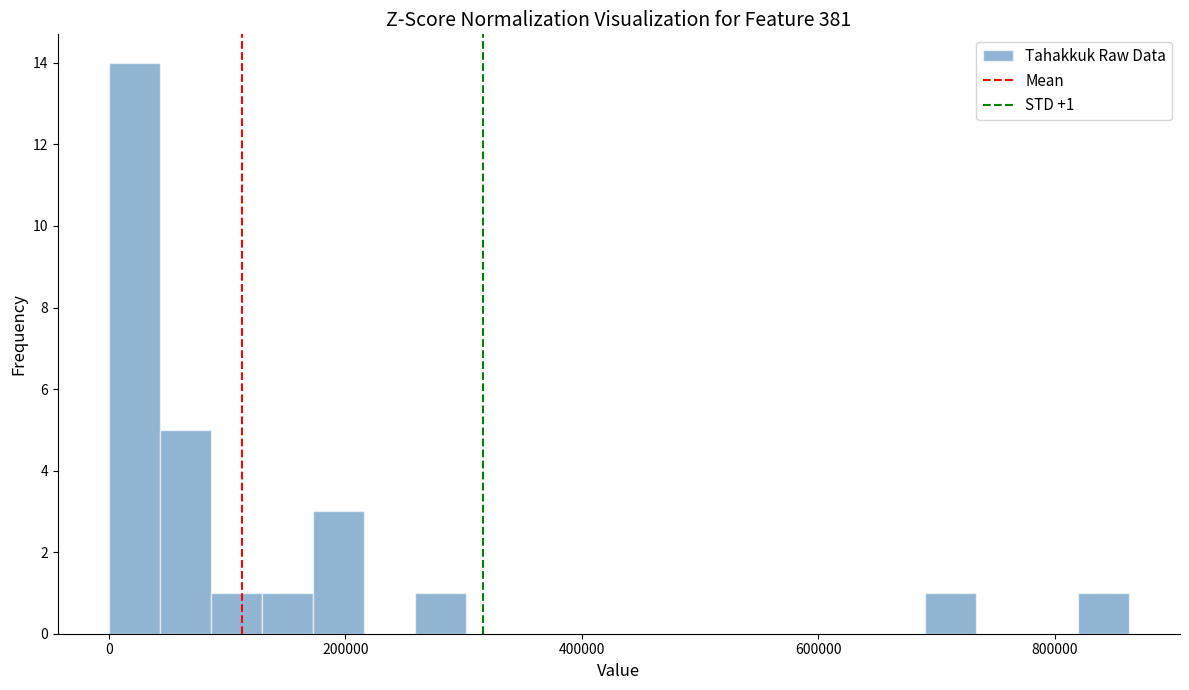

Read against the x-axis, roughly where is the centre of the tallest bar?

20000